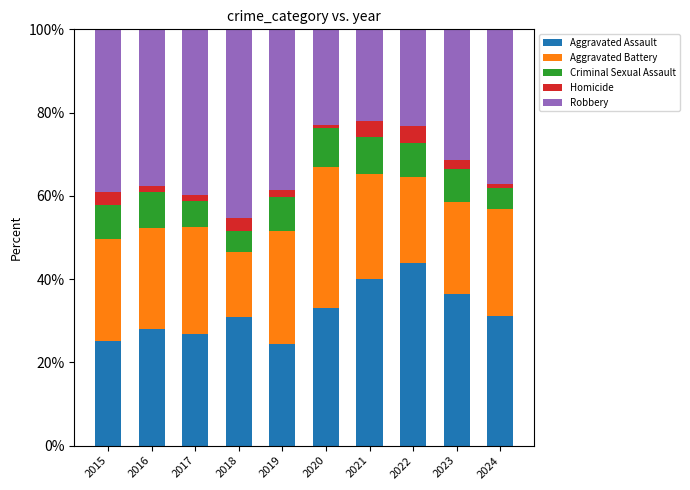

The value of Aggravated Assault at 2023 is 36.5. True or false?

True